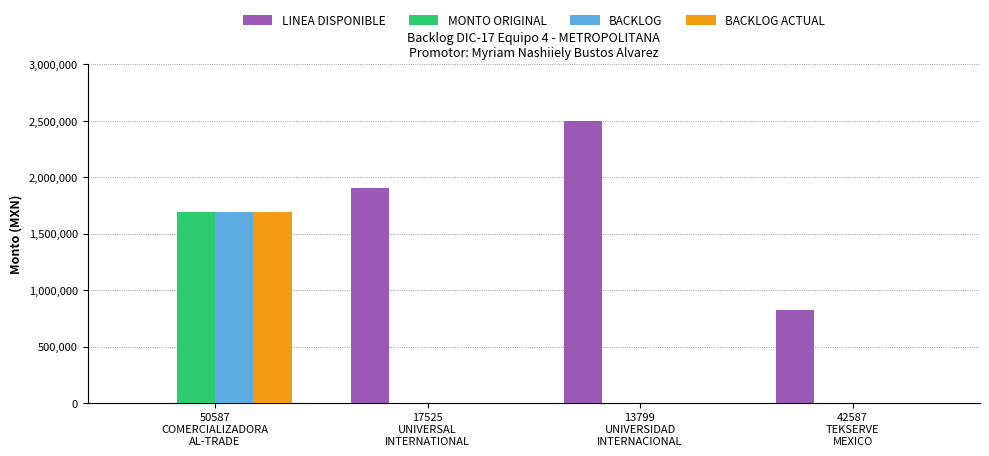

Reading right to left, extract all data points from this chart.

LINEA DISPONIBLE: 42587
TEKSERVE
MEXICO=820980.2	13799
UNIVERSIDAD
INTERNACIONAL=2500000.0	17525
UNIVERSAL
INTERNATIONAL=1904618.7	50587
COMERCIALIZADORA
AL-TRADE=0.0
MONTO ORIGINAL: 42587
TEKSERVE
MEXICO=0.0	13799
UNIVERSIDAD
INTERNACIONAL=0.0	17525
UNIVERSAL
INTERNATIONAL=0.0	50587
COMERCIALIZADORA
AL-TRADE=1688358.3
BACKLOG: 42587
TEKSERVE
MEXICO=0.0	13799
UNIVERSIDAD
INTERNACIONAL=0.0	17525
UNIVERSAL
INTERNATIONAL=0.0	50587
COMERCIALIZADORA
AL-TRADE=1688358.3
BACKLOG ACTUAL: 42587
TEKSERVE
MEXICO=0.0	13799
UNIVERSIDAD
INTERNACIONAL=0.0	17525
UNIVERSAL
INTERNATIONAL=0.0	50587
COMERCIALIZADORA
AL-TRADE=1688358.3